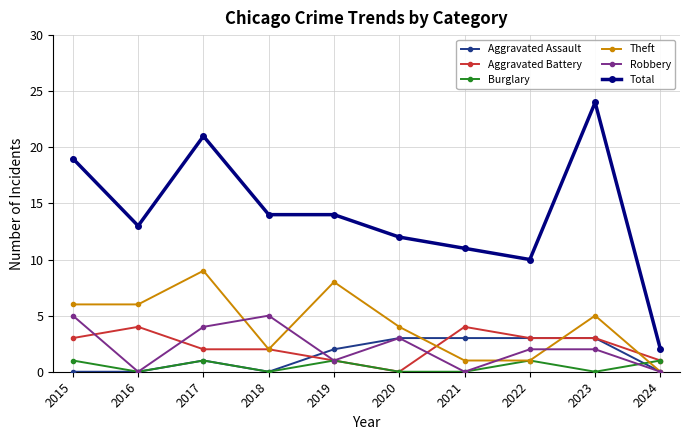

Where is Total nearest to the value 13?

2016